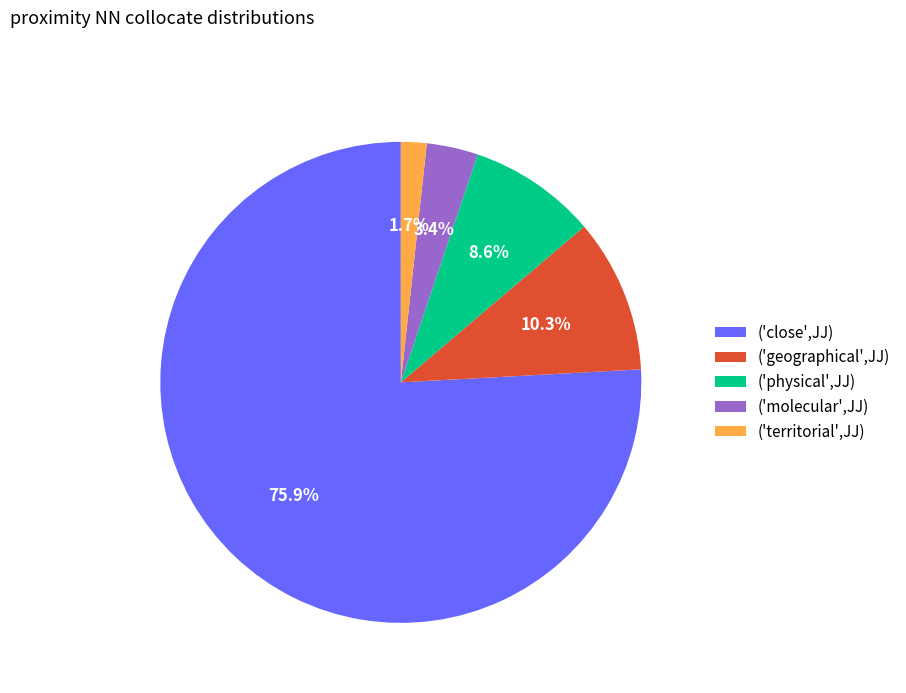

Does ('close',JJ) represent more than half of the total?

Yes